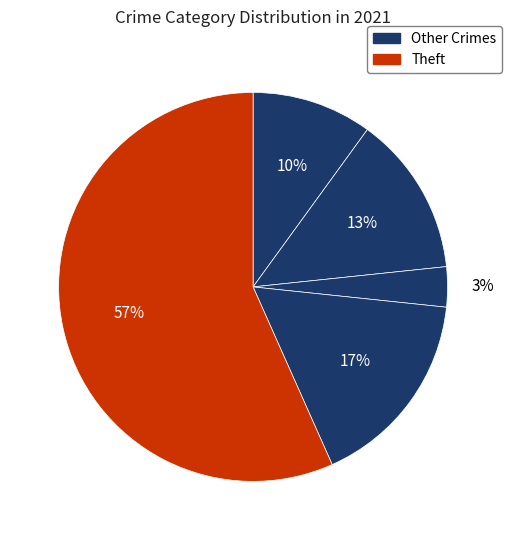

How many slices are in this pie chart?

5